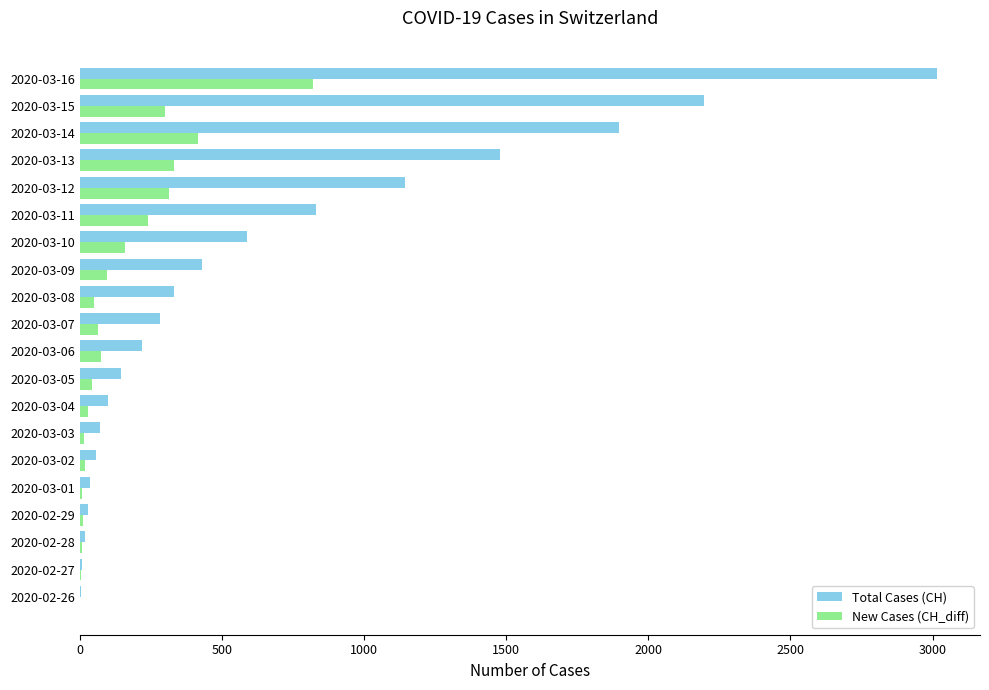

At which category does the chart reach its peak across all series?

2020-03-16